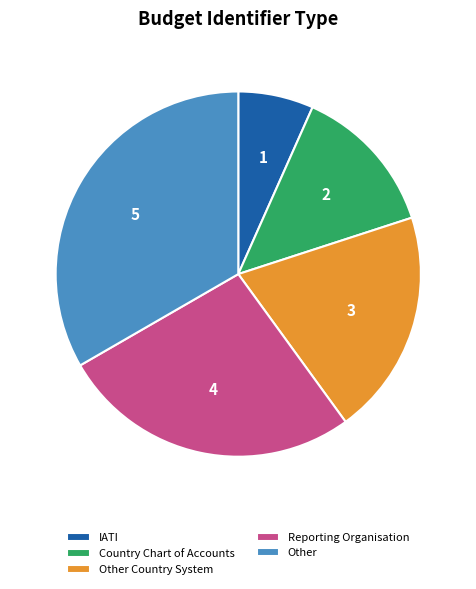

How many slices are in this pie chart?

5